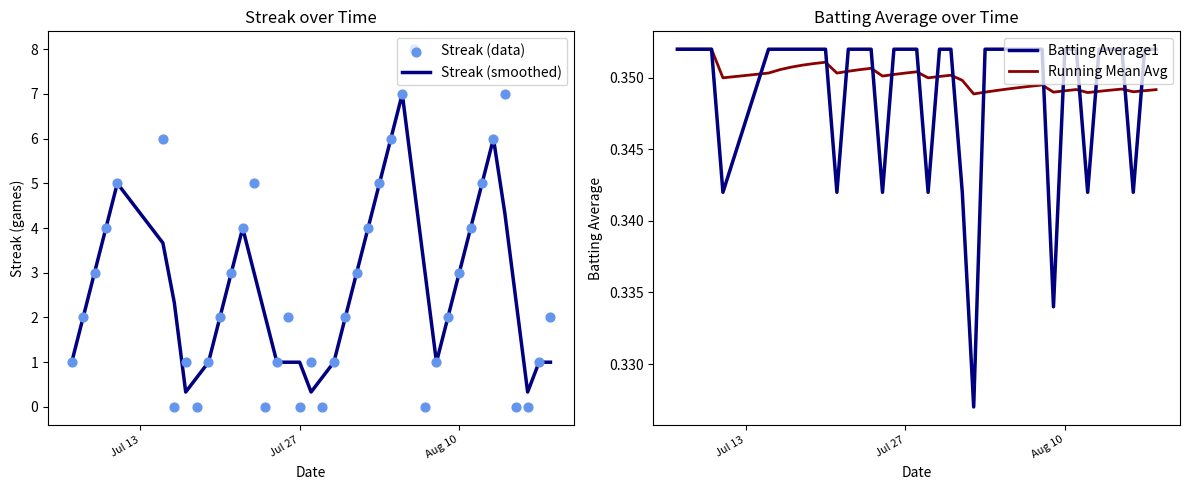

Is the value of Streak (smoothed) at 39 greater than the value of Streak (data) at 18?

No